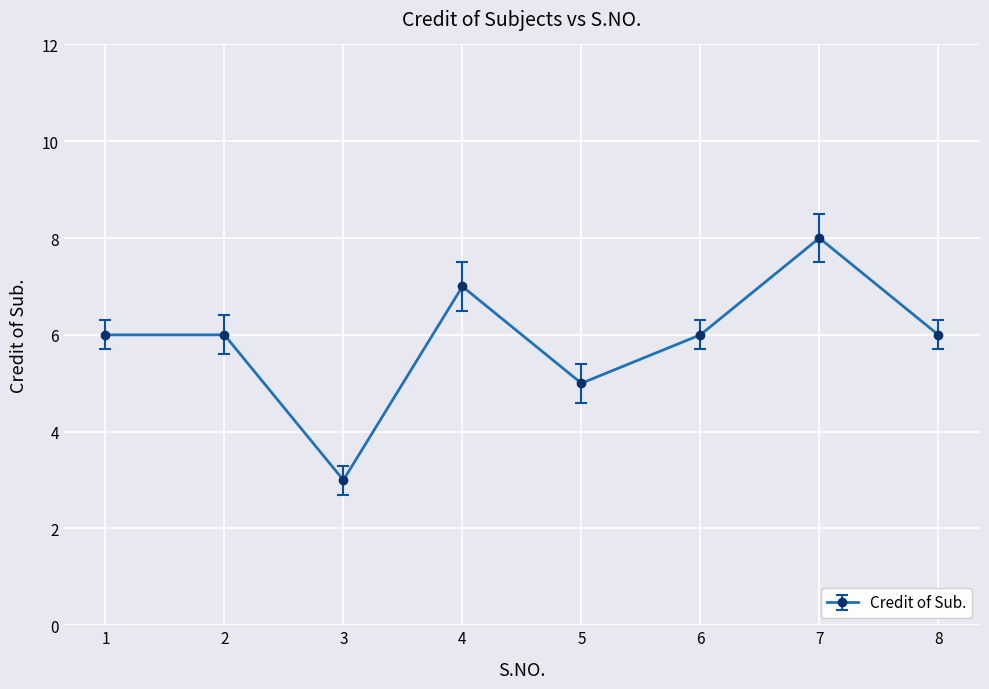

How many interior local valleys (lower than both neighbors) does the data have?

2